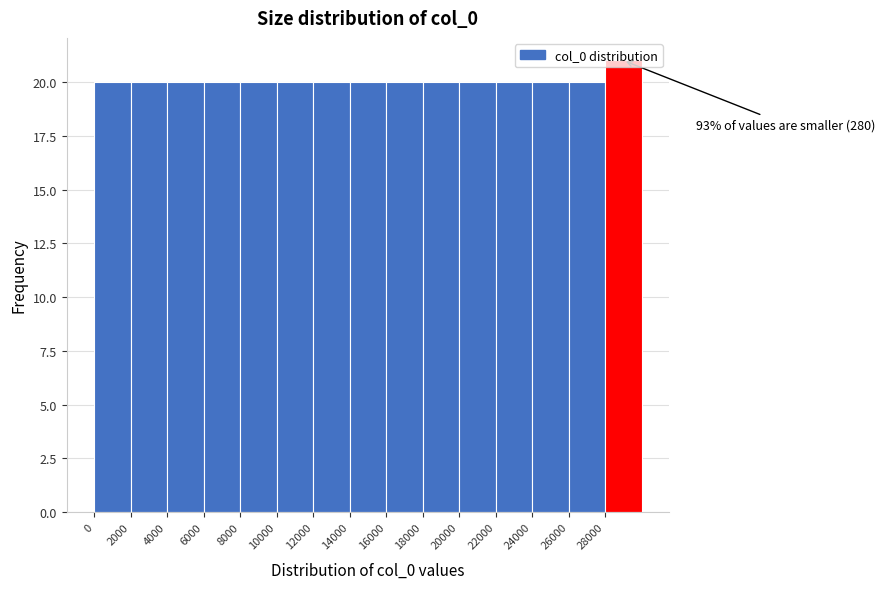

Over which range of the x-axis is the bar tallest?

28000 to 30000